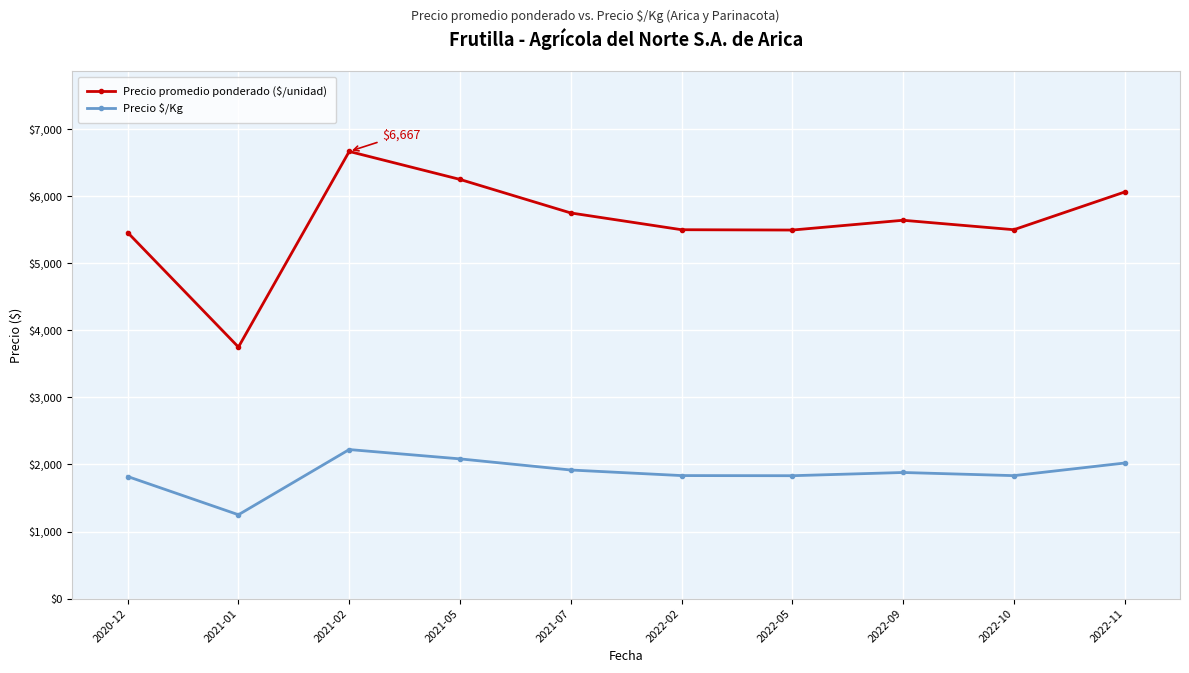

What is the maximum value shown in the chart?

6667